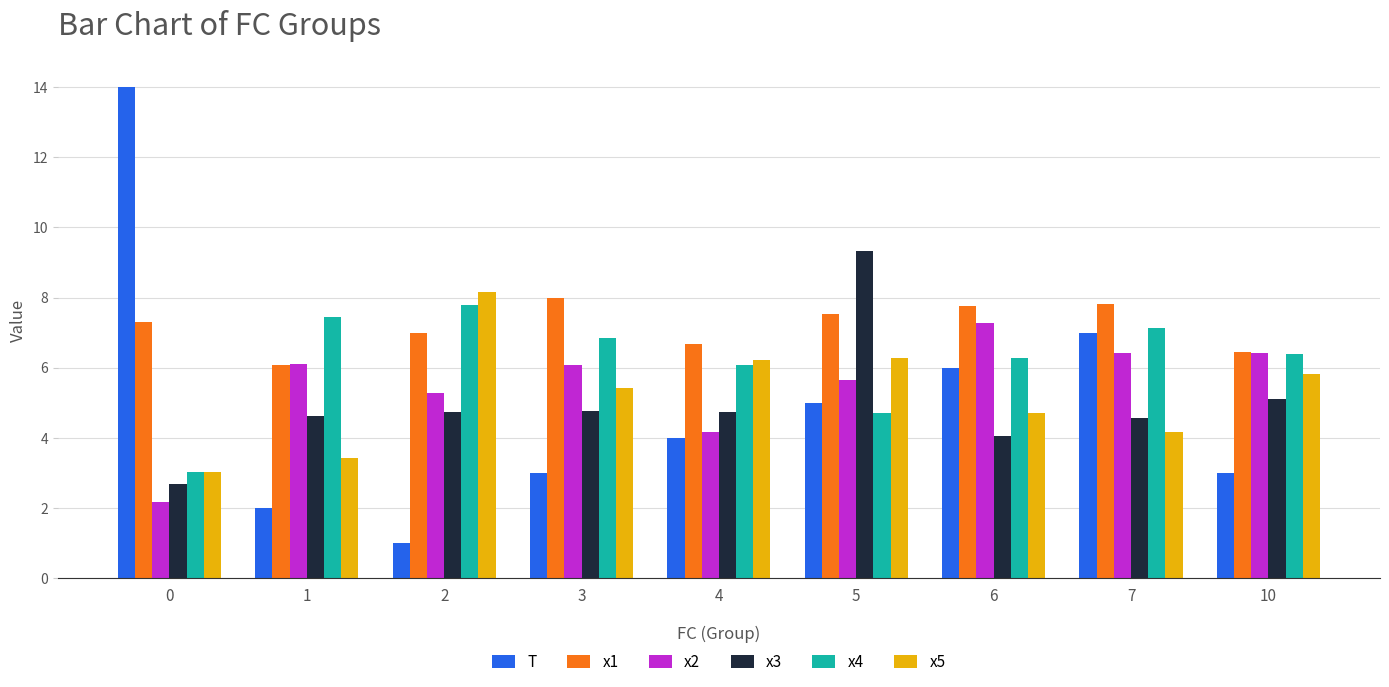

Rank the series at 5 from highest to lowest value.

x3, x1, x5, x2, T, x4